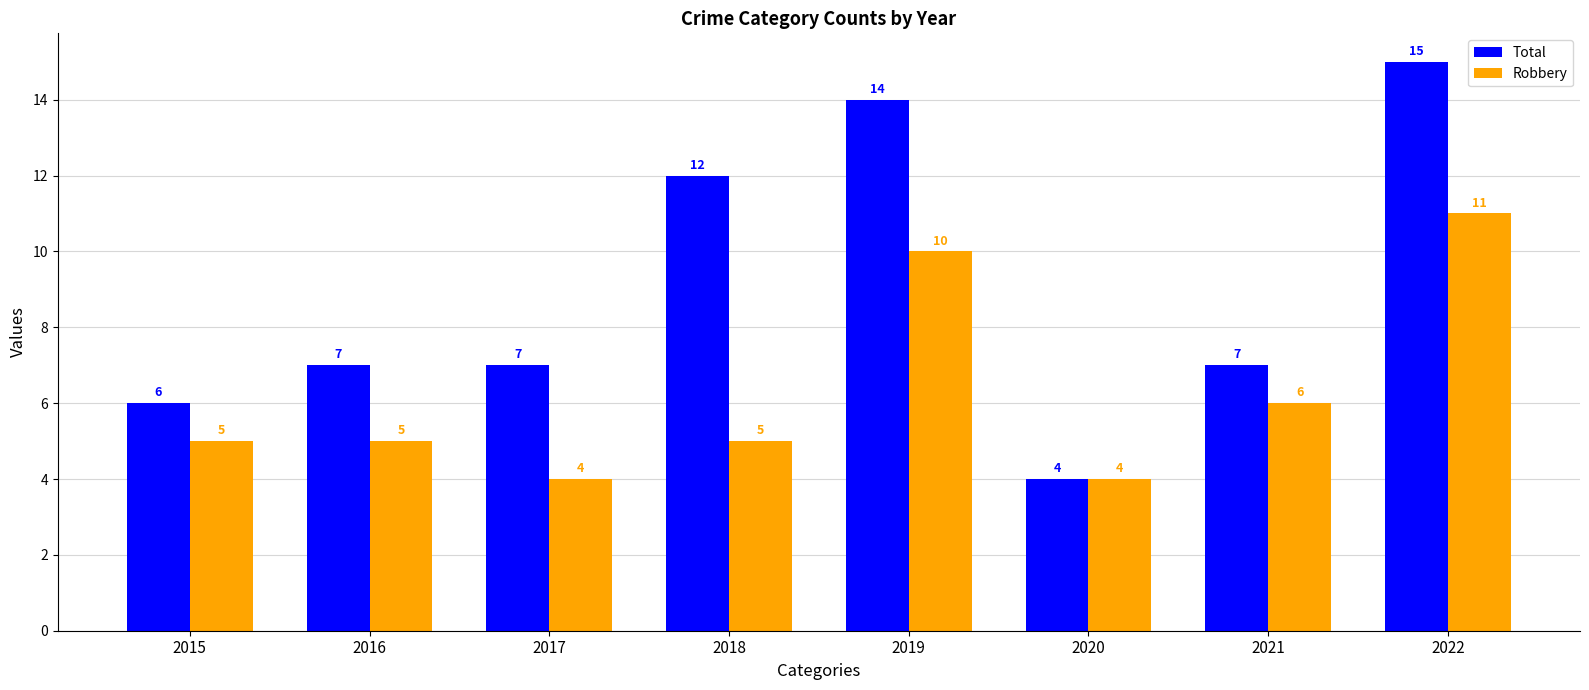

What is the highest value of the Total series?

15